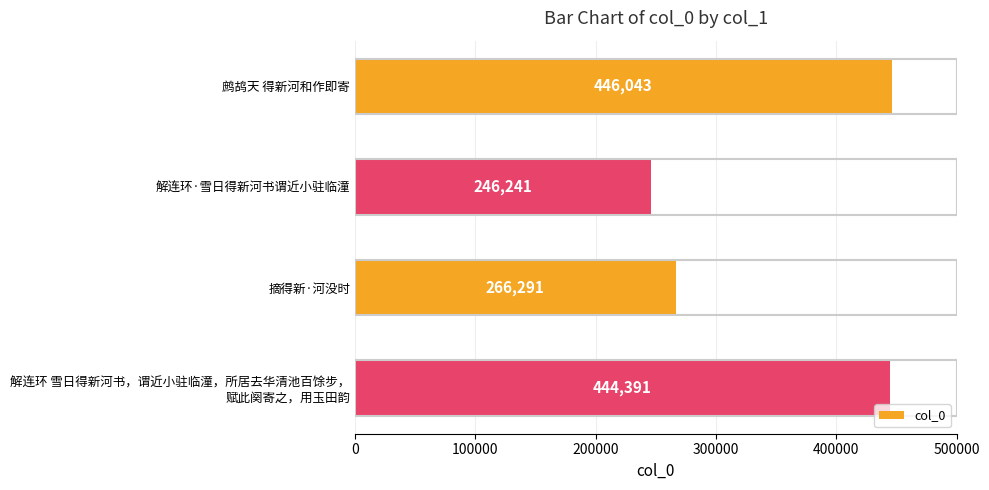

Rank the categories by value from highest to lowest.

鹧鸪天 得新河和作即寄, 解连环 雪日得新河书，谓近小驻临潼，所居去华清池百馀步，
赋此阕寄之，用玉田韵, 摘得新·河没时, 解连环·雪日得新河书谓近小驻临潼